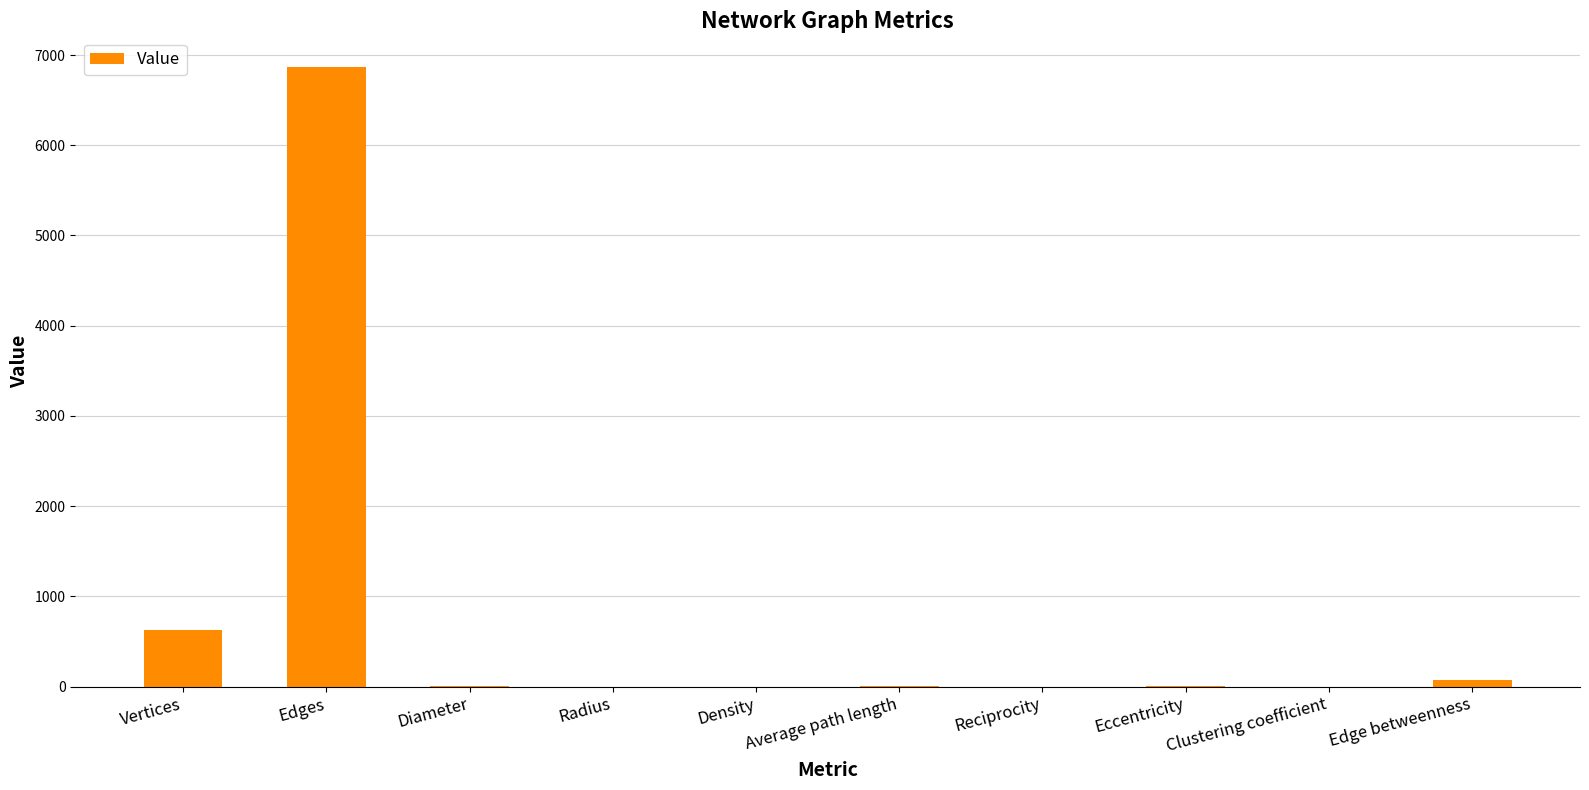

What is the maximum value shown in the chart?

6864.0